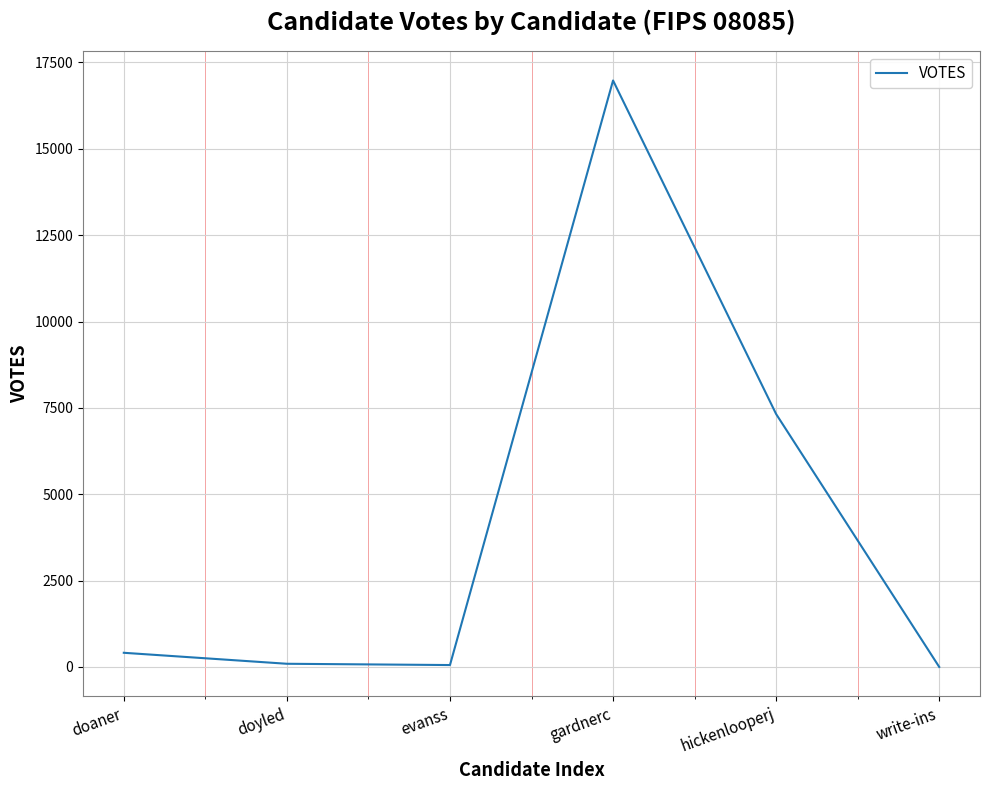

What is the average value?

4143